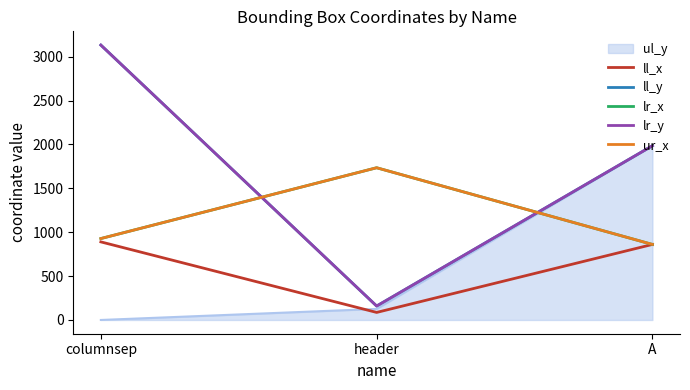

At which label does ll_x reach its minimum?

header